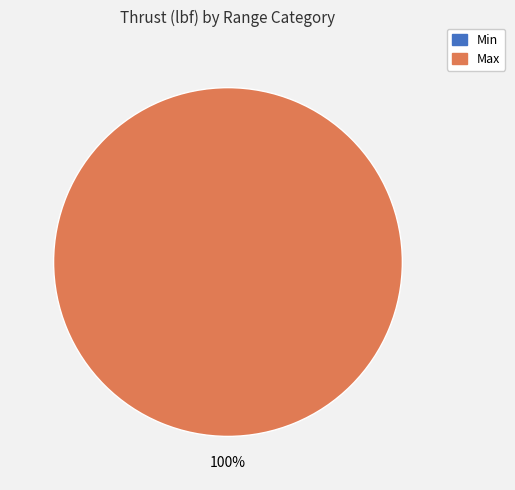

Combined, do Max and Min account for over 50%?

Yes